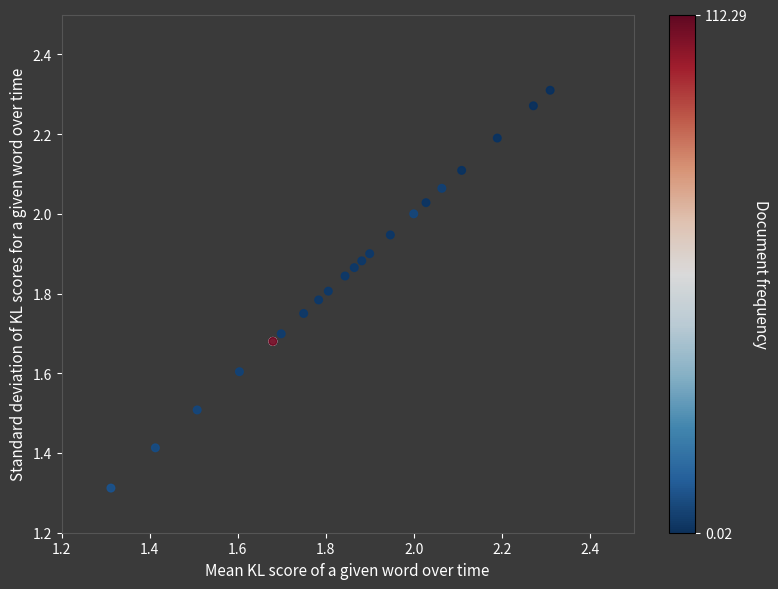

What Y value in the scatter plot is closest to 1?

1.3